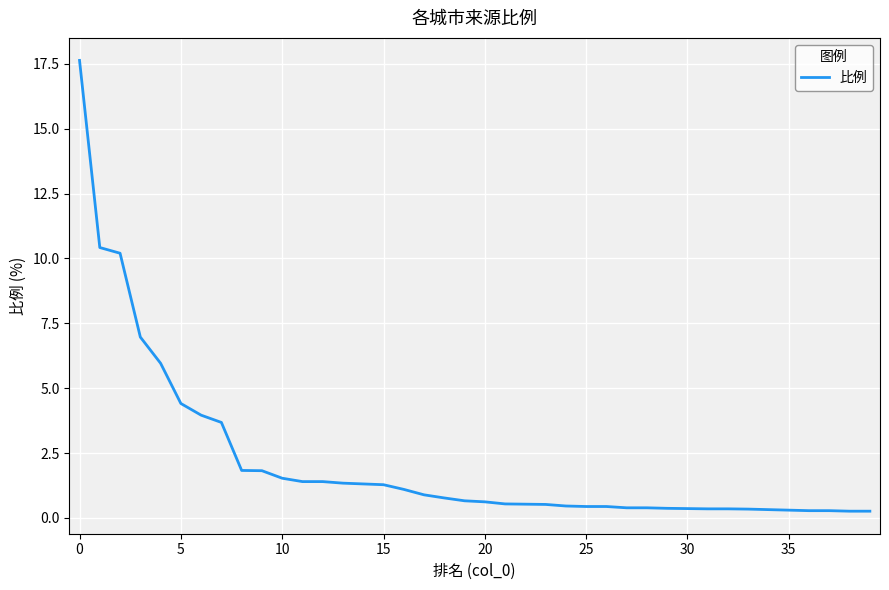

What is the difference between the maximum and minimum values?

17.4